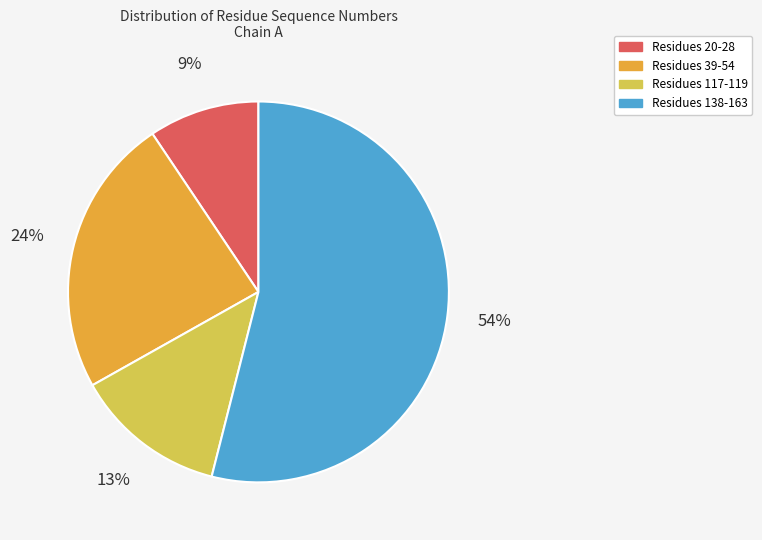

Combined, do Residues 138-163 and Residues 39-54 account for over 50%?

Yes